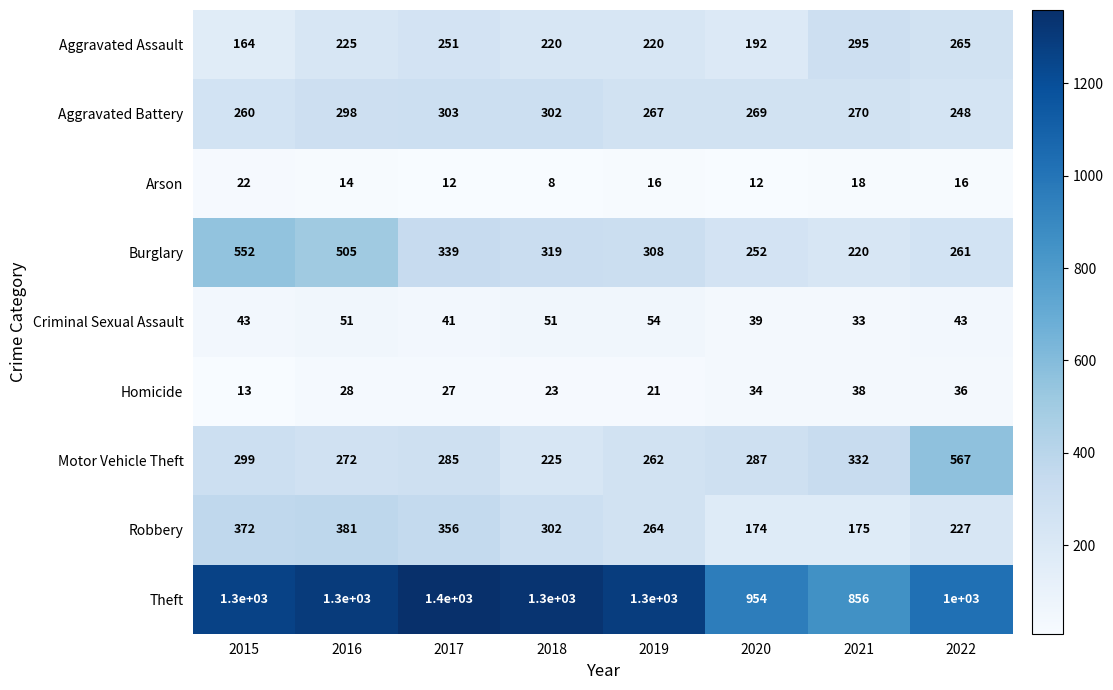

At which label is Theft closest to 1128?

2022